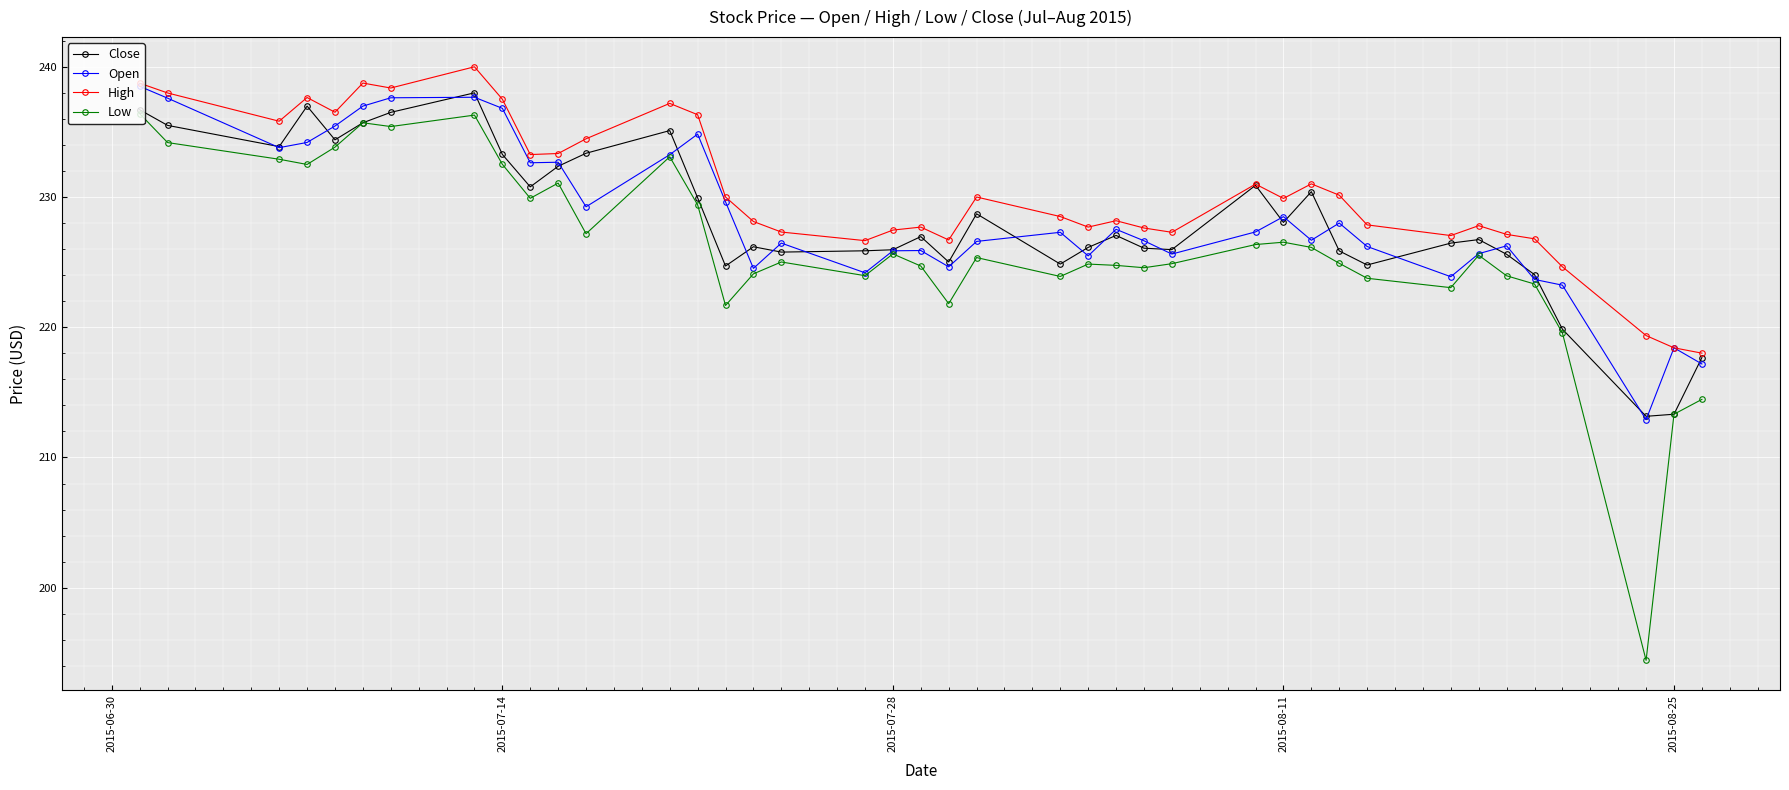

How many categories are shown in the chart?

40